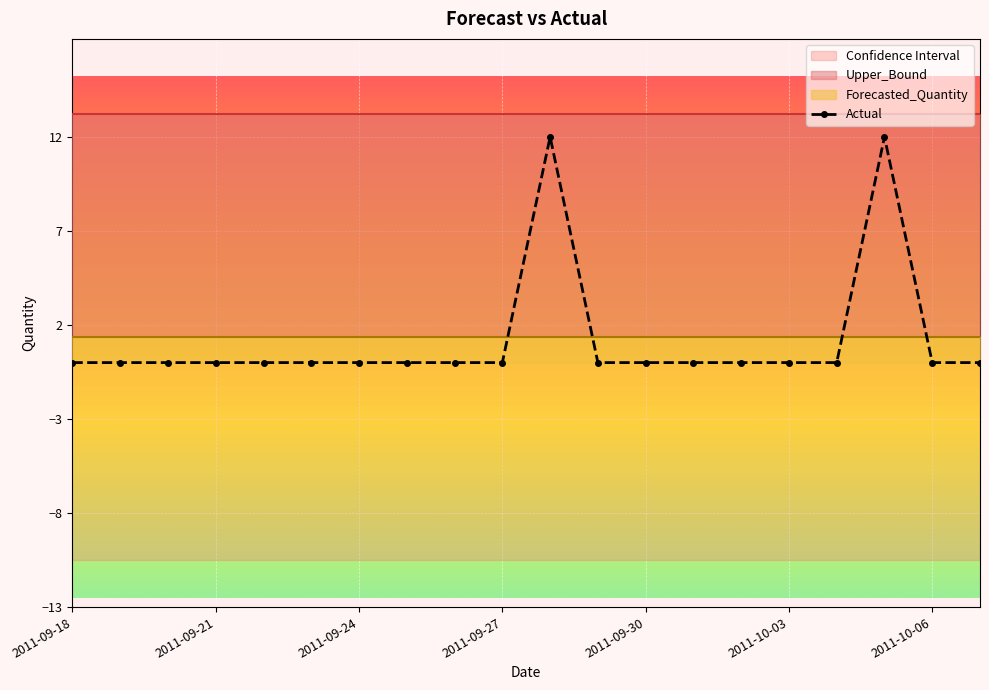

Does the chart display data point markers on the line(s)?

Yes